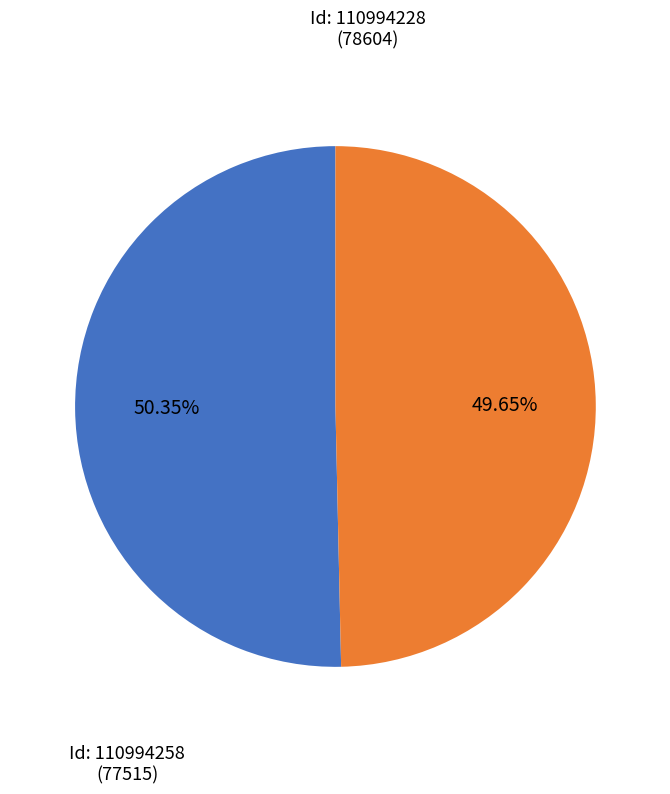

What is the majority slice?

Id: 110994228